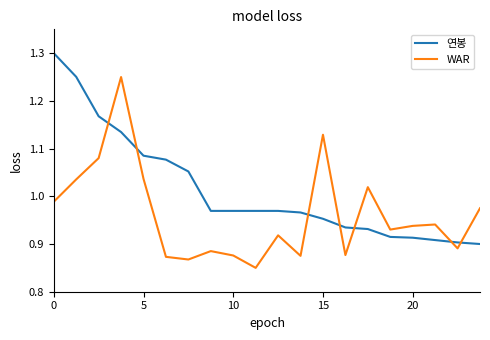

How many series are shown in this chart?

2